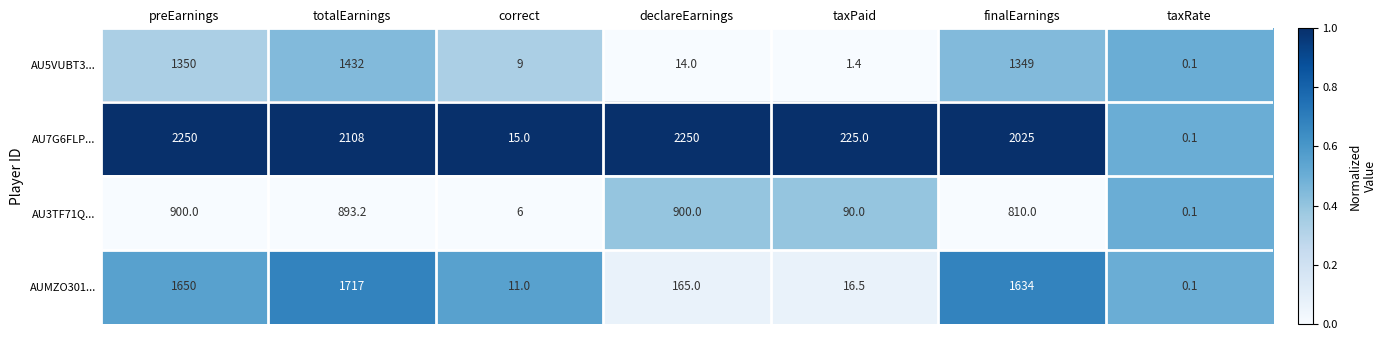

The value of AU7G6FLP... at taxRate is 0.1. True or false?

True